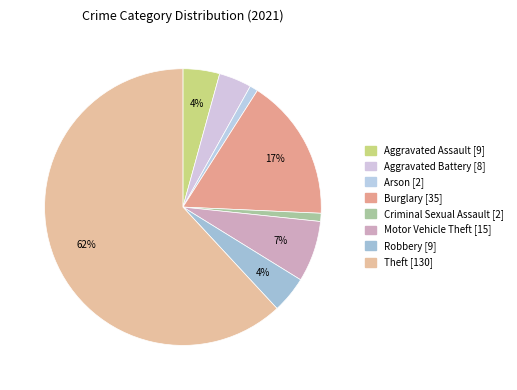

How many slices are in this pie chart?

8